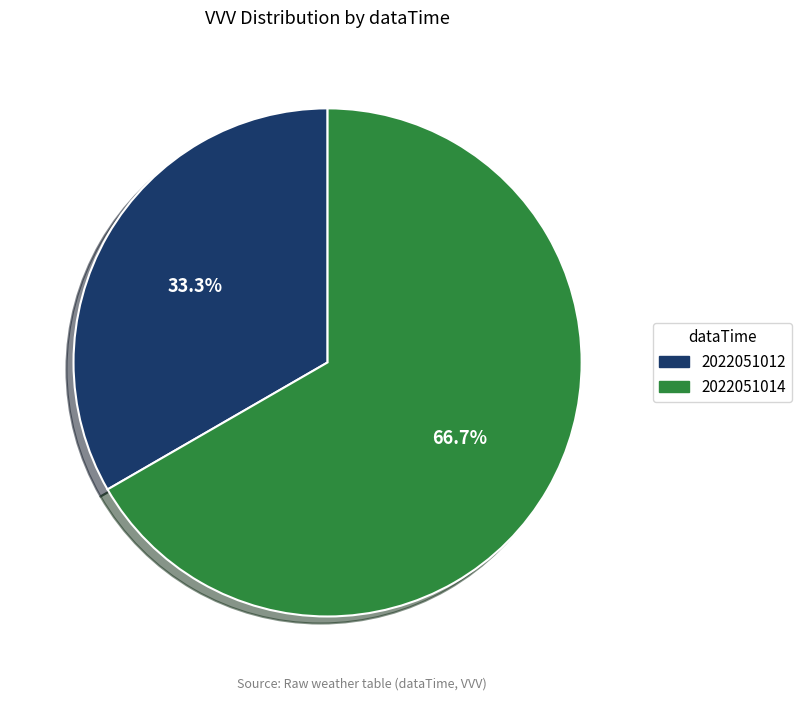

To the nearest percent, what is the average slice percentage?

50%